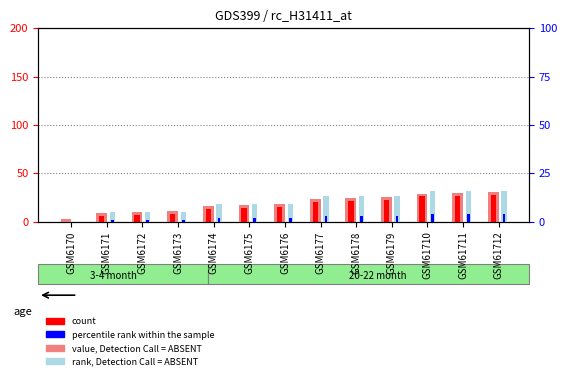

Which category has the lowest value in the rank, Detection Call = ABSENT series?

GSM6170